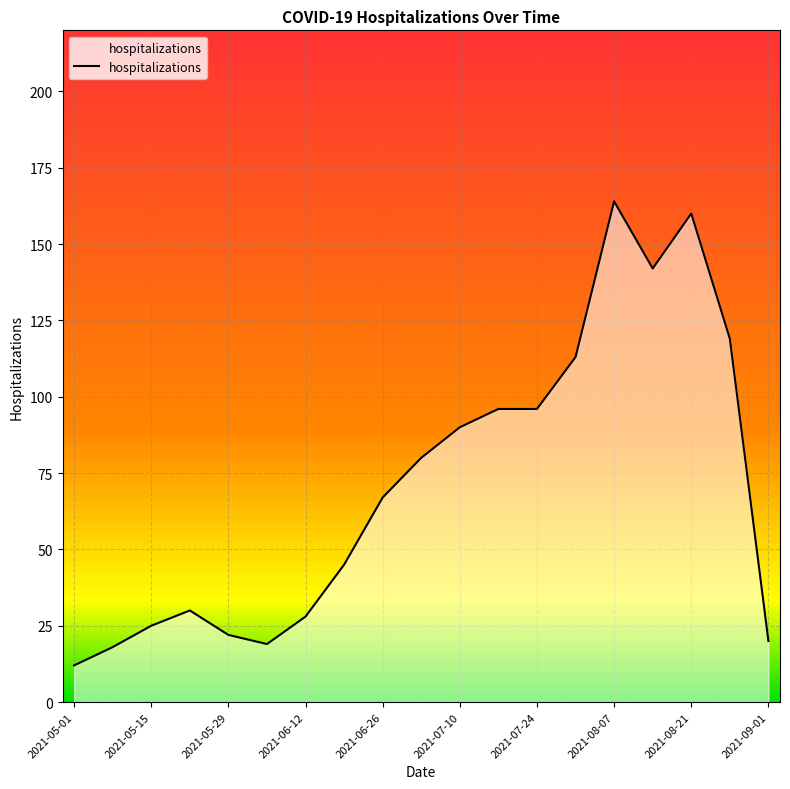

What is the maximum value shown in the chart?

164